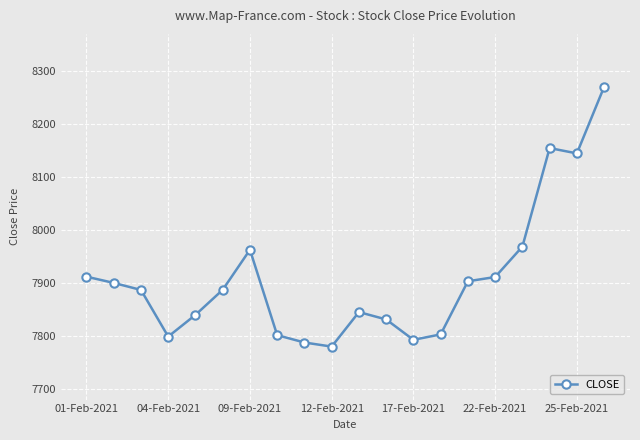

True or false: there are more than 0 points higher than both neighbors.

True